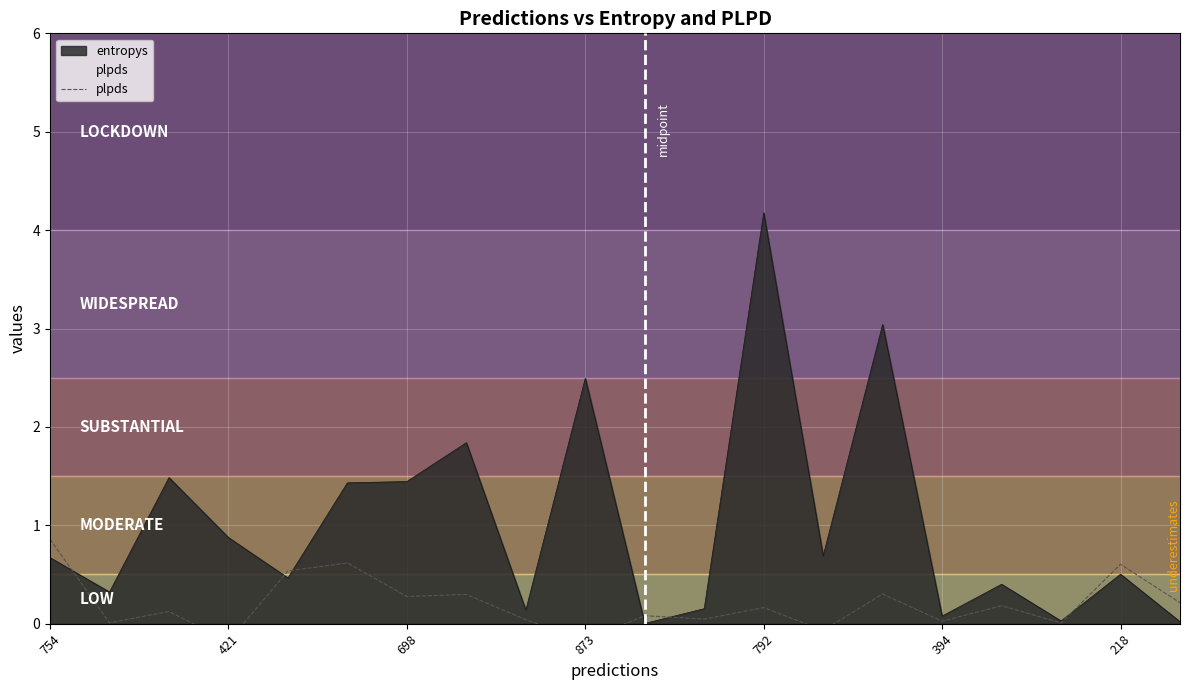

True or false: the data shows 0.9 at 754.

True